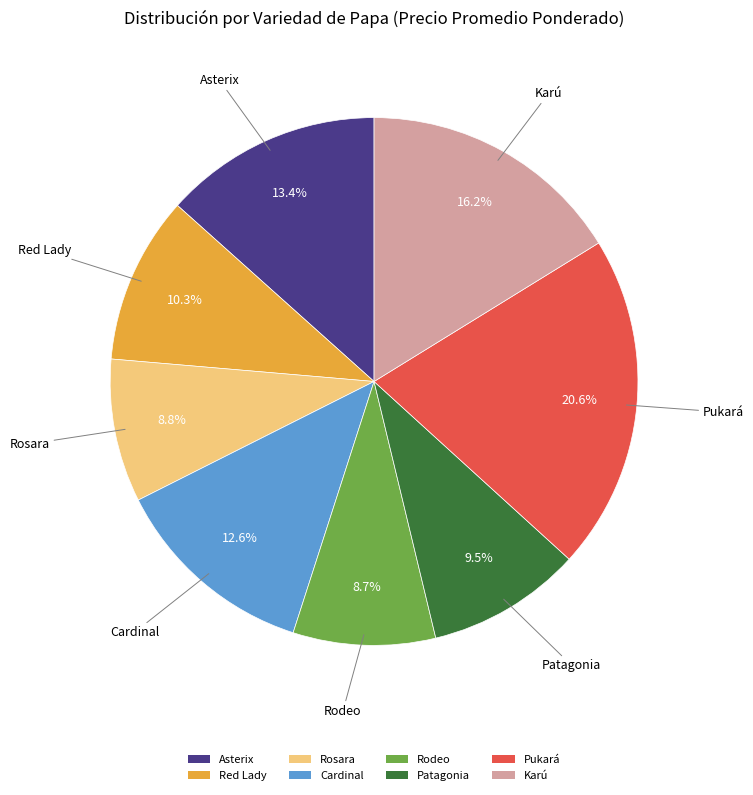

Combined, what portion of the pie is Rodeo and Asterix?

22.1%